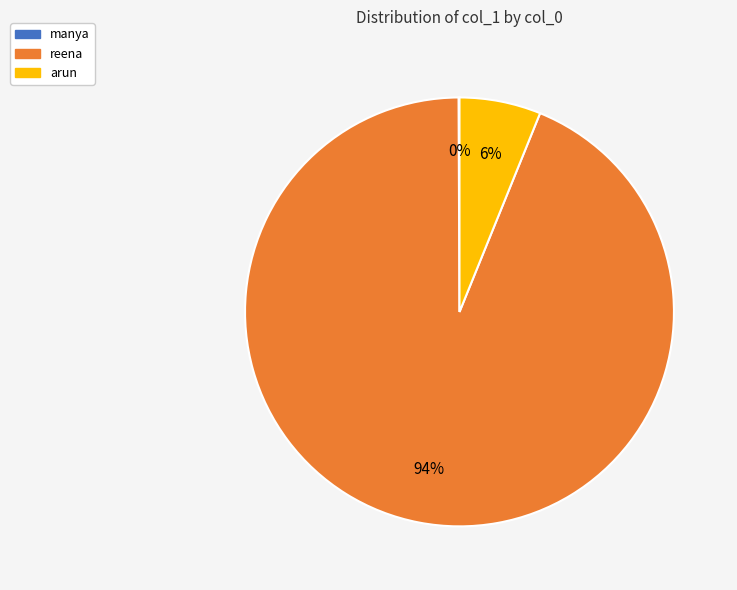

Between arun and reena, which is larger?

reena